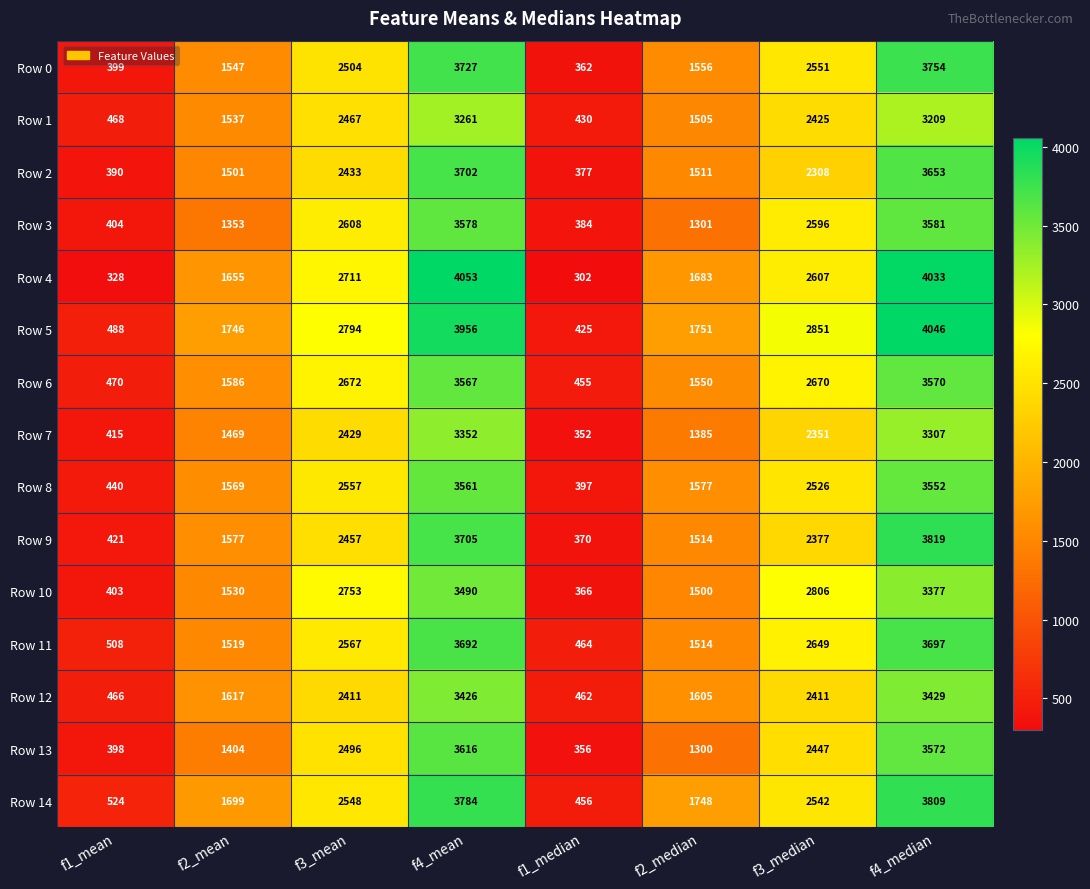

Which category has the highest value across all series?

f4_mean